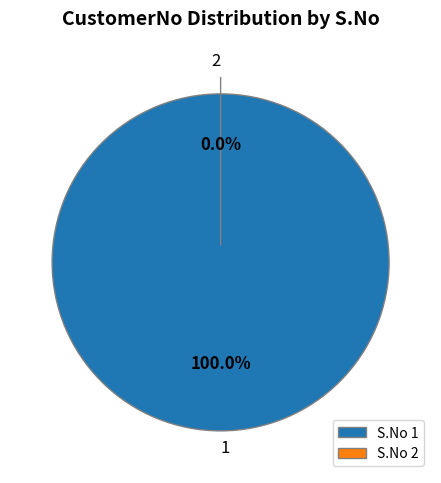

What percentage do 2 and 1 together represent?

100.0%